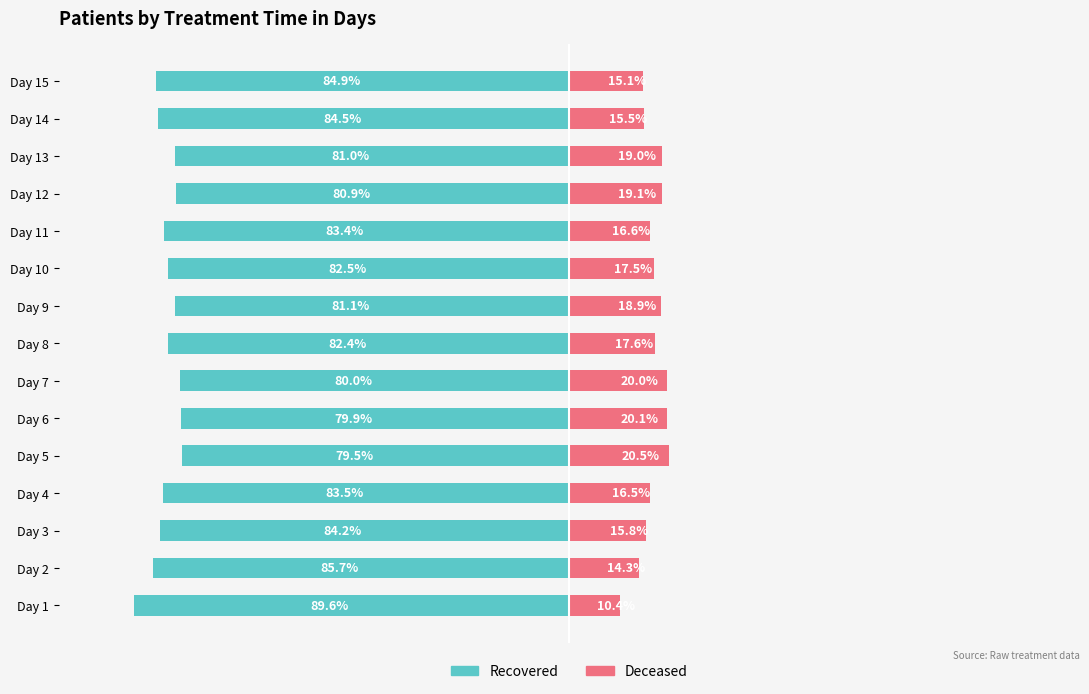

What is the value of the Recovered bar at the 8th from the left?

-82.4